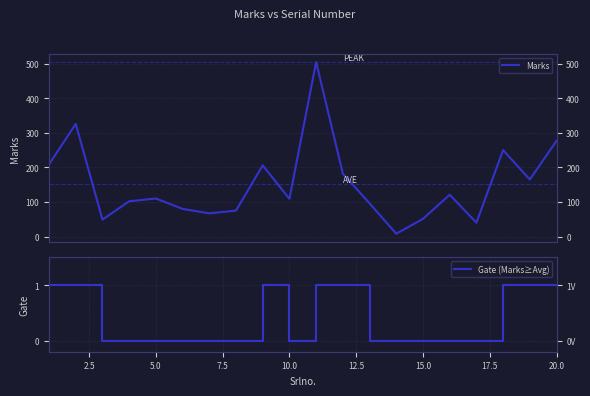

True or false: Gate (Marks≥Avg) has a value of 0 at 16.

False